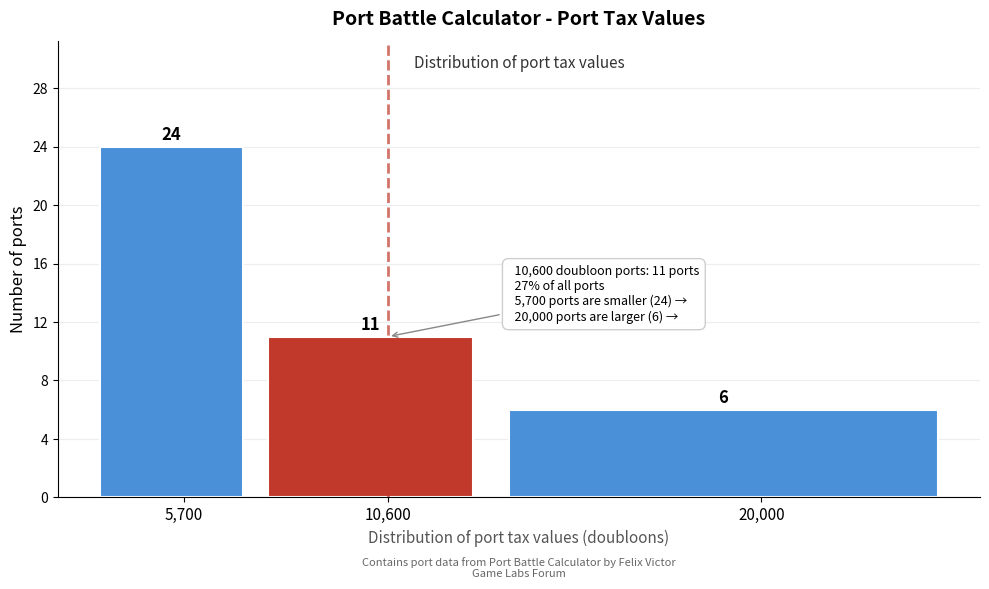

Reading right to left, what are all the values shown in this chart?

6	11	24